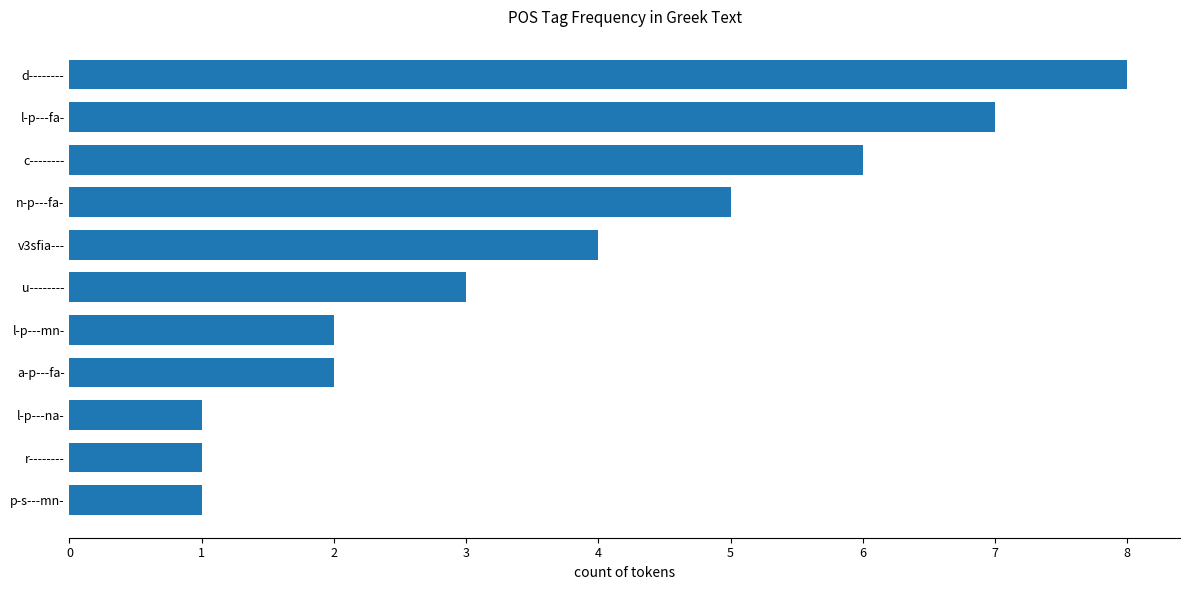

What is the difference between the values at n-p---fa- and a-p---fa-?

3